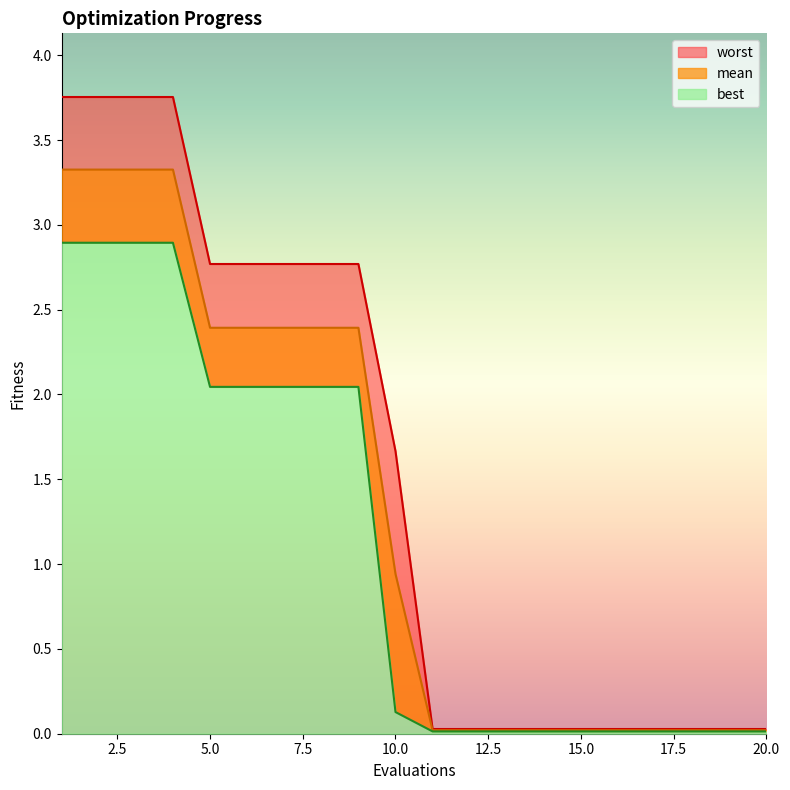

Reading right to left, list all the values displayed in this chart.

mean: 20=0.0	19=0.0	18=0.0	17=0.0	16=0.0	15=0.0	14=0.0	13=0.0	12=0.0	11=0.0	10=0.9	9=2.4	8=2.4	7=2.4	6=2.4	5=2.4	4=3.3	3=3.3	2=3.3	1=3.3
best: 20=0.0	19=0.0	18=0.0	17=0.0	16=0.0	15=0.0	14=0.0	13=0.0	12=0.0	11=0.0	10=0.1	9=2.0	8=2.0	7=2.0	6=2.0	5=2.0	4=2.9	3=2.9	2=2.9	1=2.9
worst: 20=0.0	19=0.0	18=0.0	17=0.0	16=0.0	15=0.0	14=0.0	13=0.0	12=0.0	11=0.0	10=1.7	9=2.8	8=2.8	7=2.8	6=2.8	5=2.8	4=3.8	3=3.8	2=3.8	1=3.8